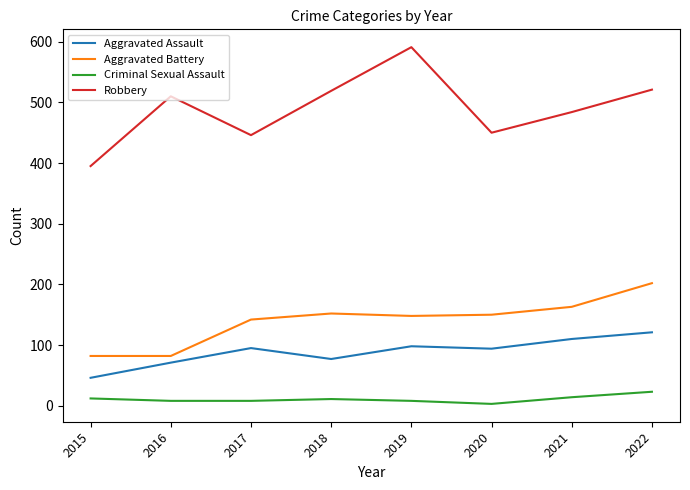

What is the sum of the Robbery values at 2022 and 2020?

971